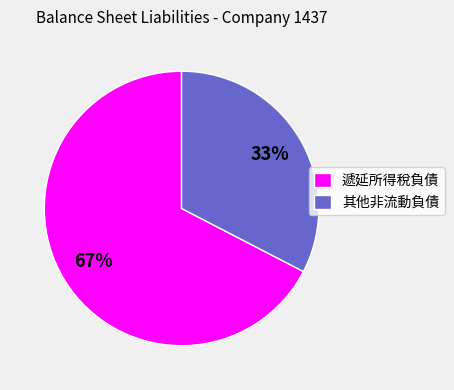

What percentage is the 遞延所得稅負債 slice, to the nearest percent?

67%